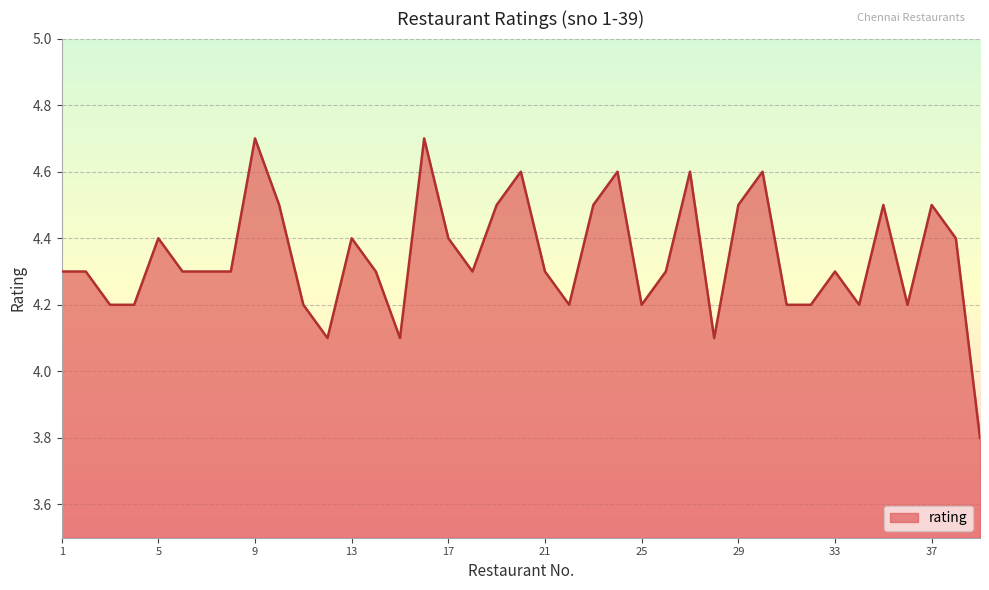

What is the minimum value shown in the chart?

3.8